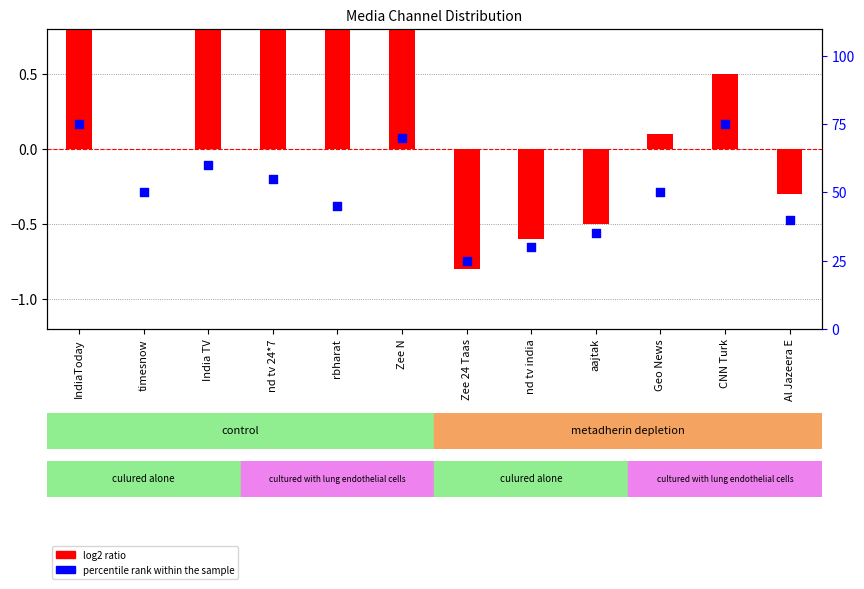

At how many categories does at least one series exceed 44?

8